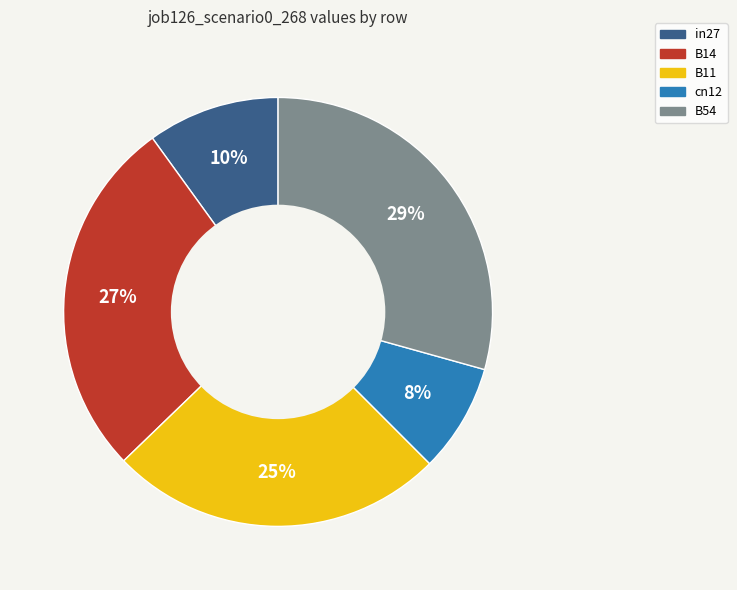

Which has a higher value, B54 or cn12?

B54